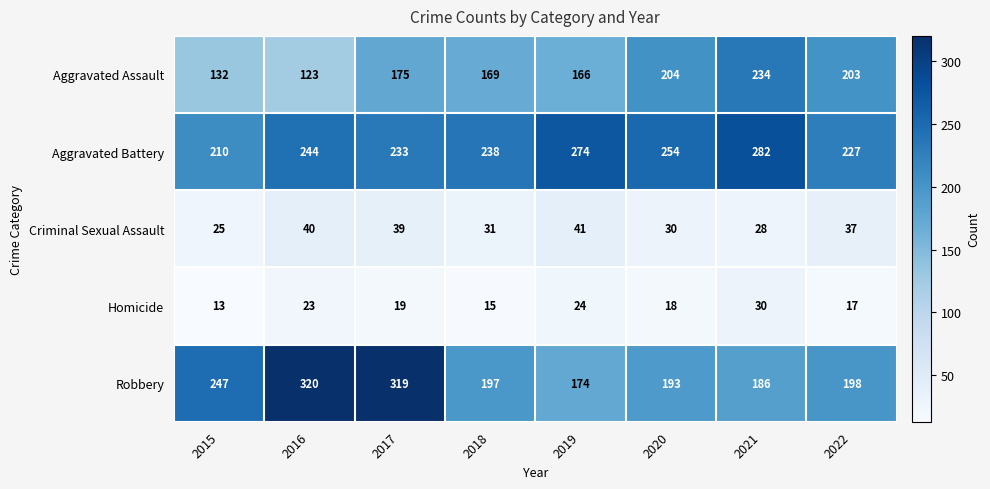

True or false: Aggravated Battery has a value of 170 at 2019.

False